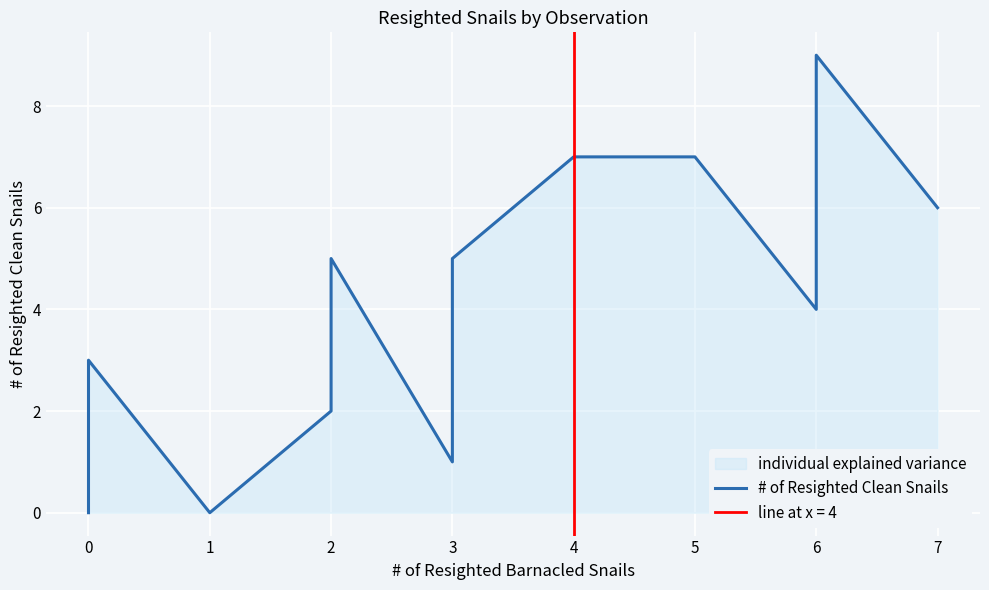

How many lines are shown in the chart?

1